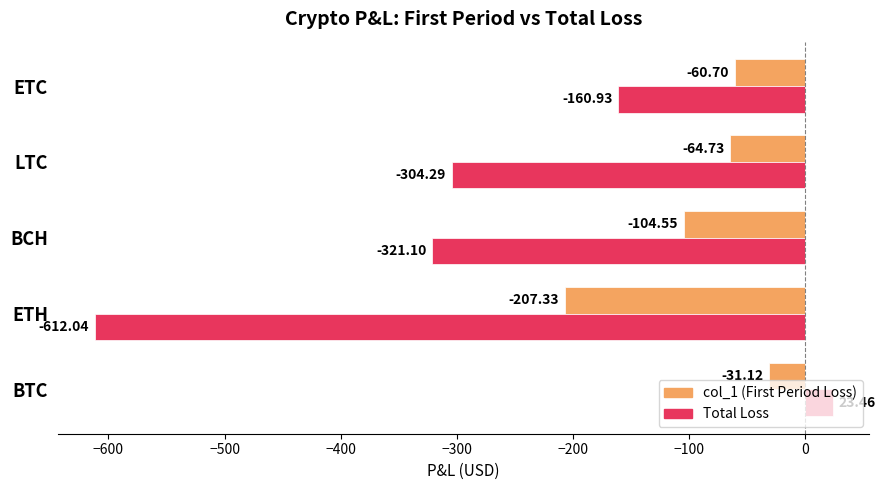

What is the difference between the maximum and minimum values in the Total Loss series?

635.5